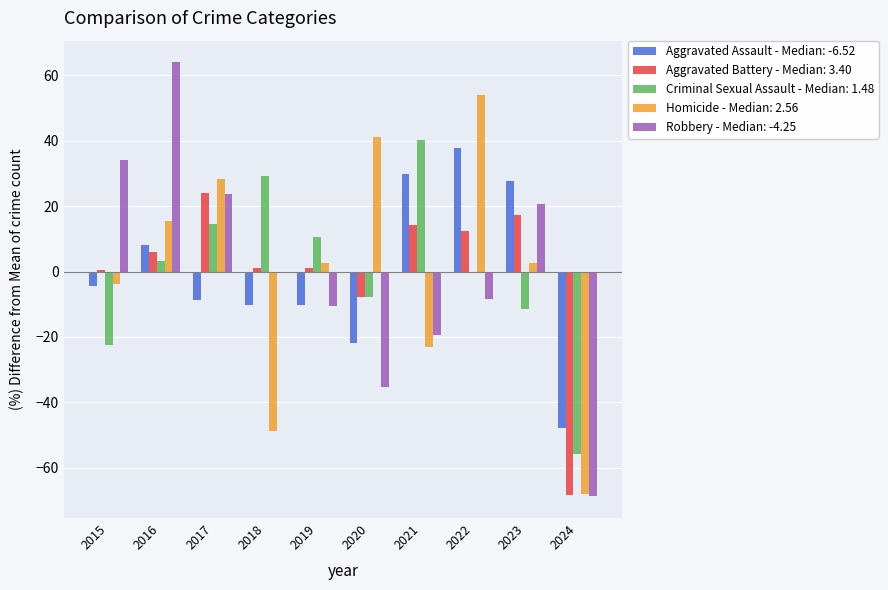

How many groups of bars are there?

10